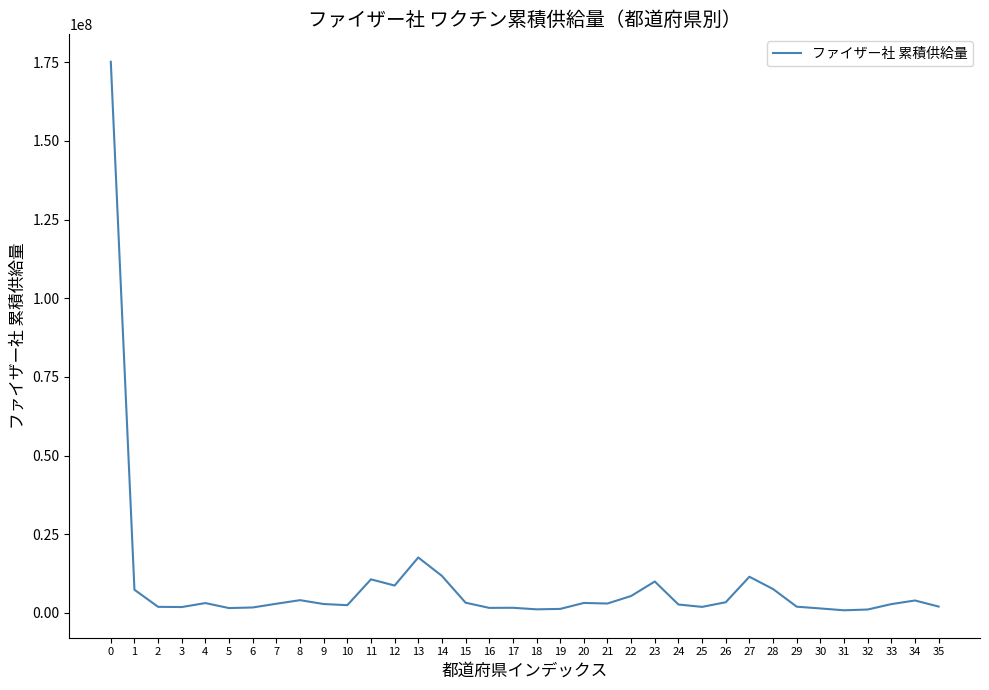

Does the chart display data point markers on the line(s)?

No